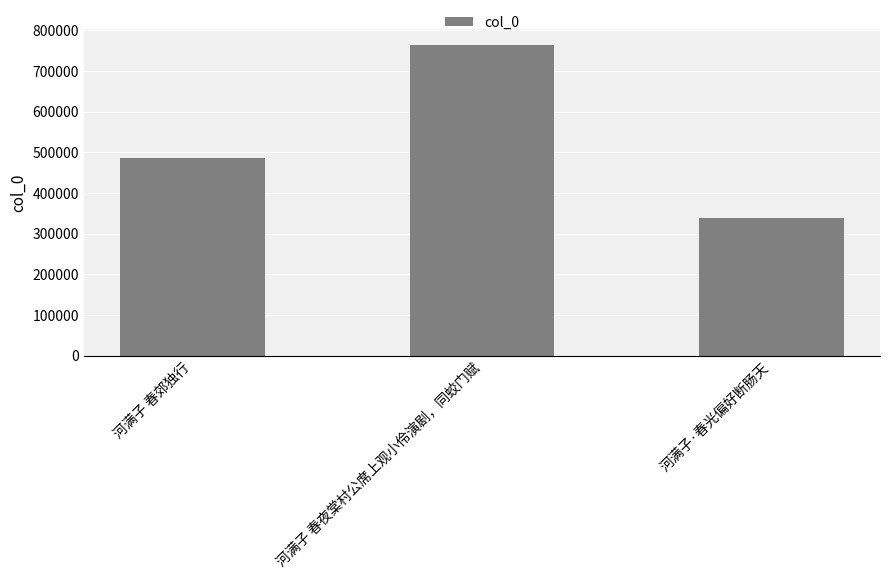

Rank the categories by value from lowest to highest.

河满子·春光偏好断肠天, 河满子 春郊独行, 河满子 春夜棠村公席上观小伶演剧，同蛟门赋